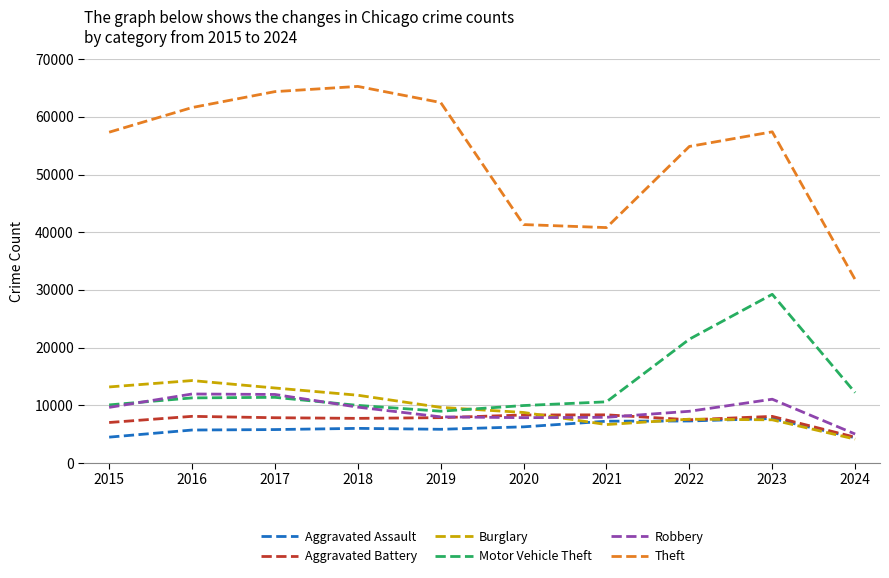

Which series has the largest total across all categories?

Theft